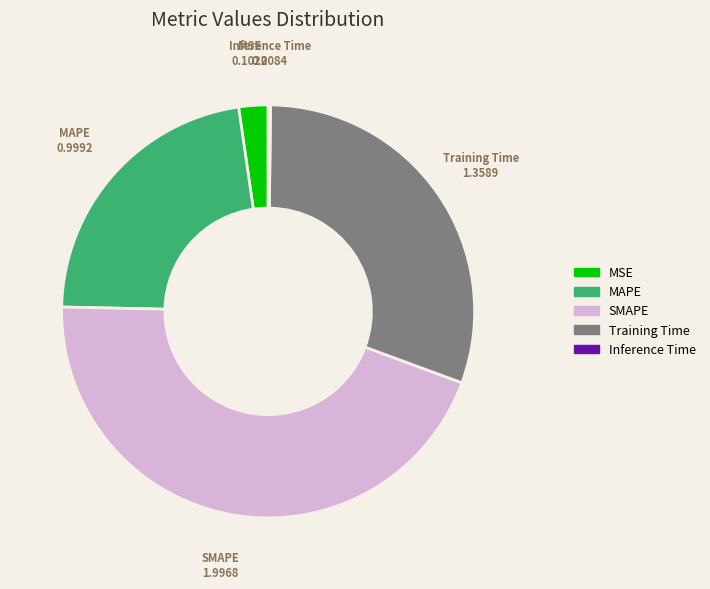

Is there any slice that represents more than half of the pie?

No